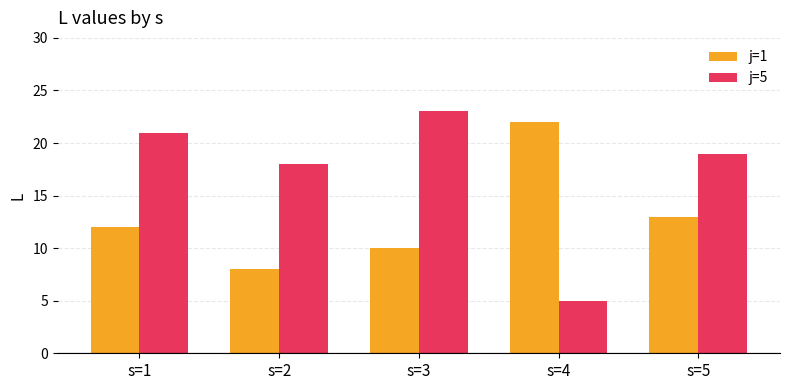

What is the sum of all j=1 values?

65